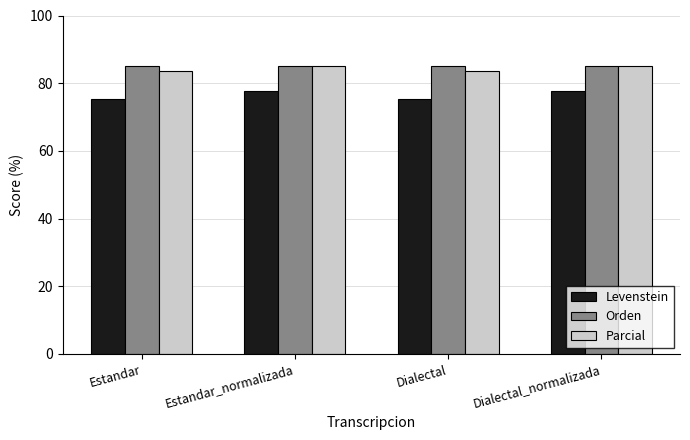

What is the label of the 4th bar from the left?

Dialectal_normalizada